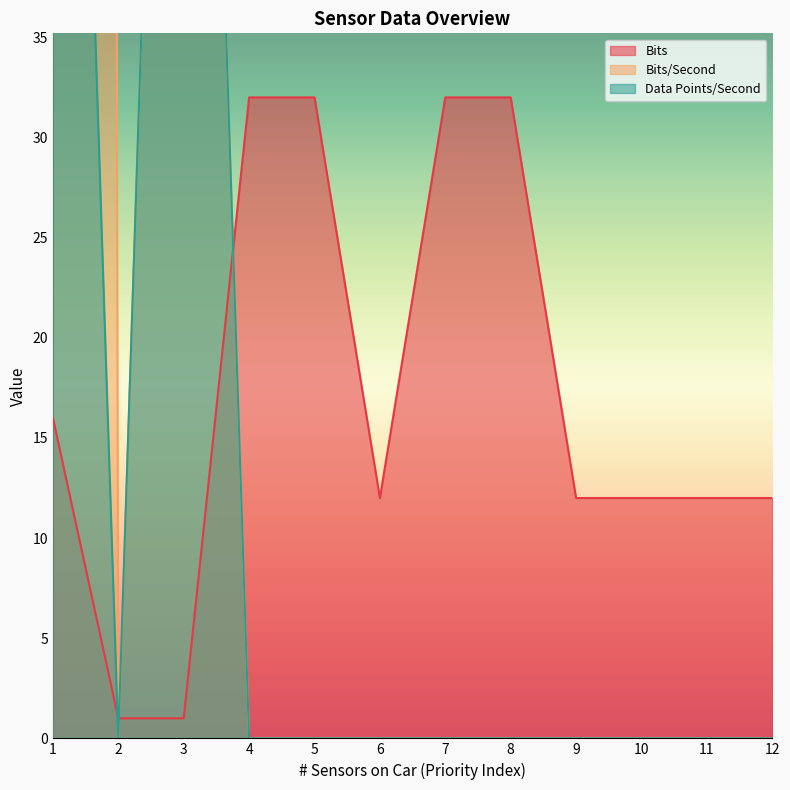

In Bits/Second, how many points are higher than both neighbors (excluding endpoints)?

1